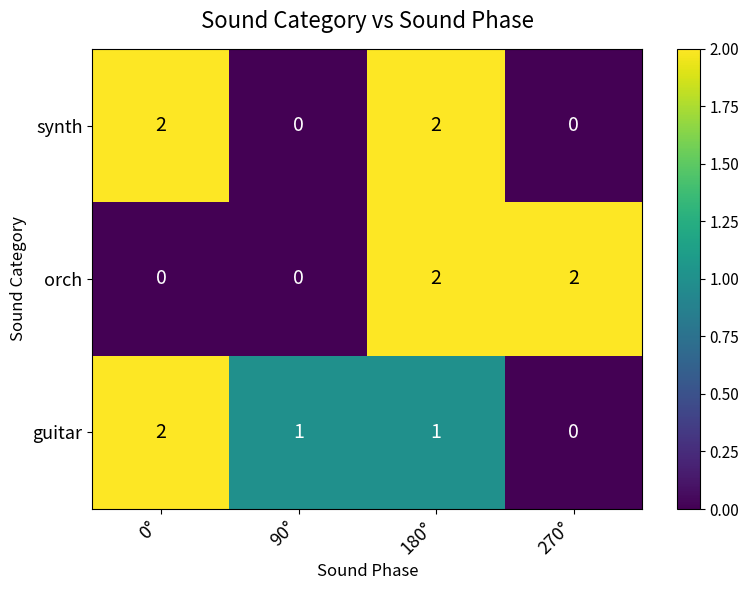

Is it true that synth equals 1 at 180°?

False